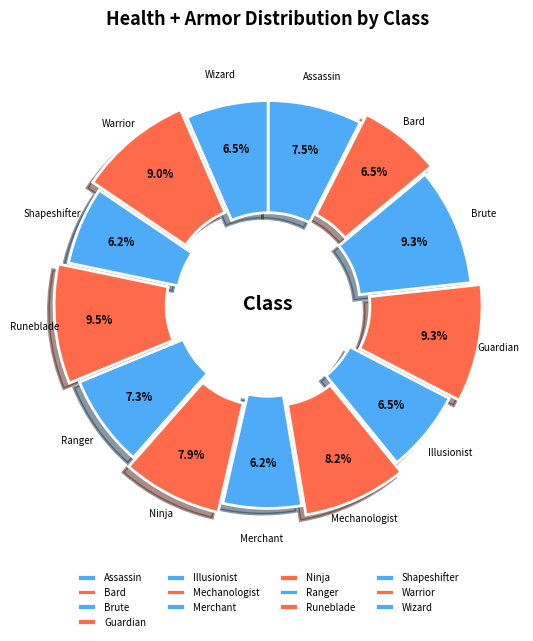

Is there a majority slice in this chart?

No